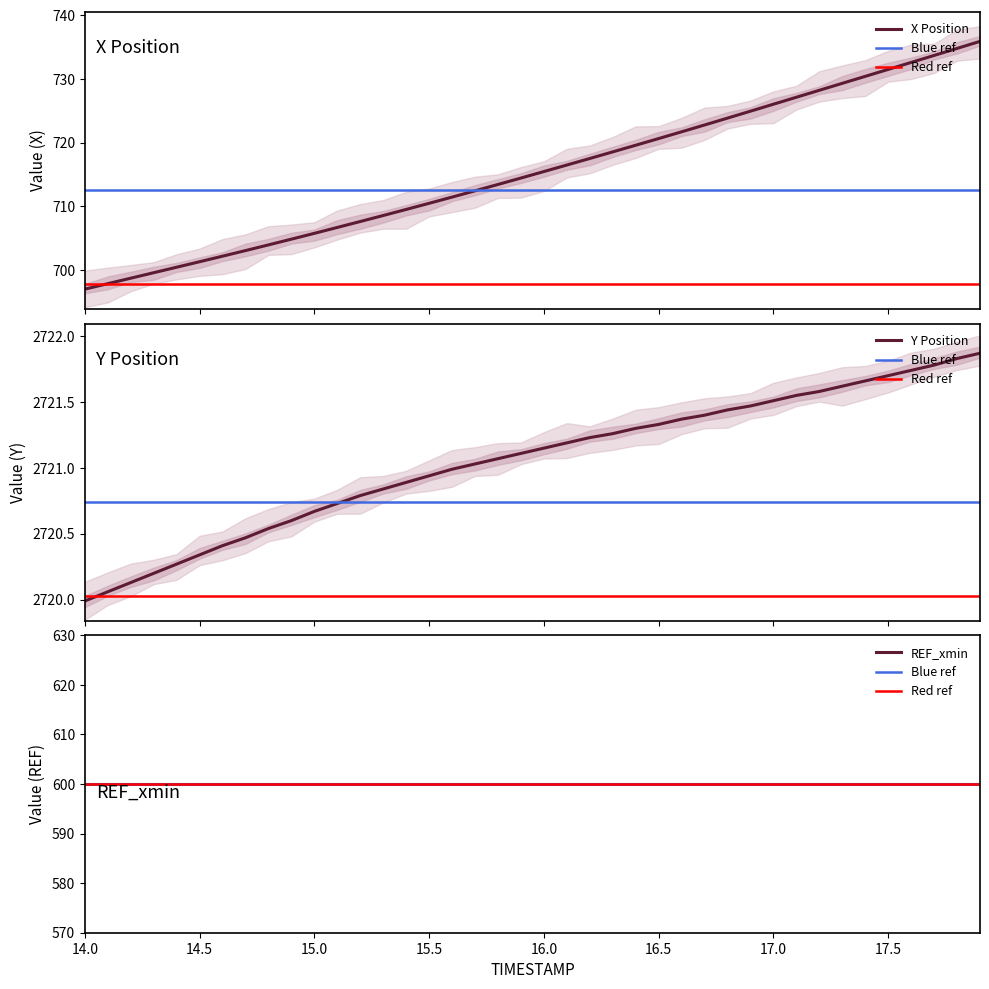

What is the sum of the Y values at 16.7 and 15.2?

5442.2